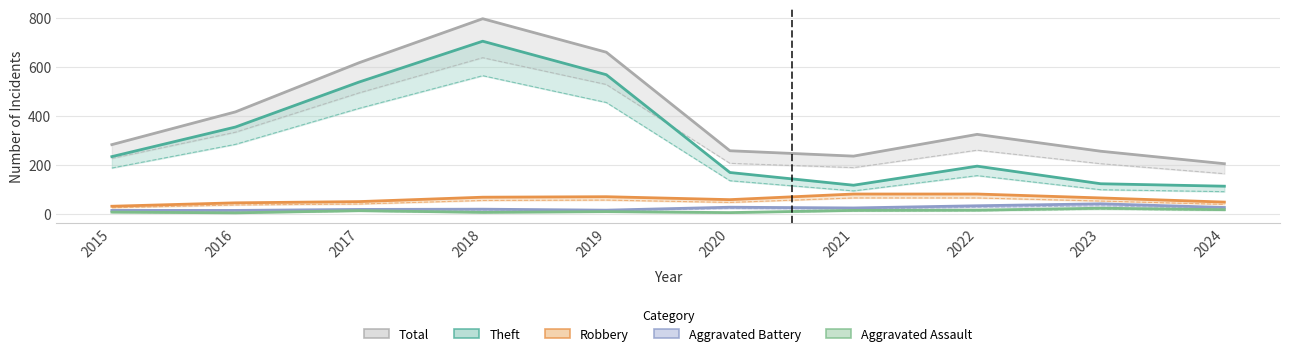

How many series are shown in this chart?

5